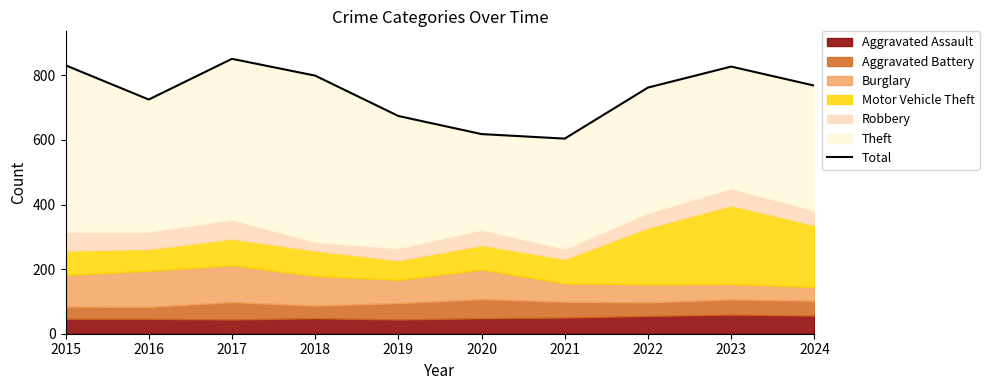

Where does the data first go above 768?

2015